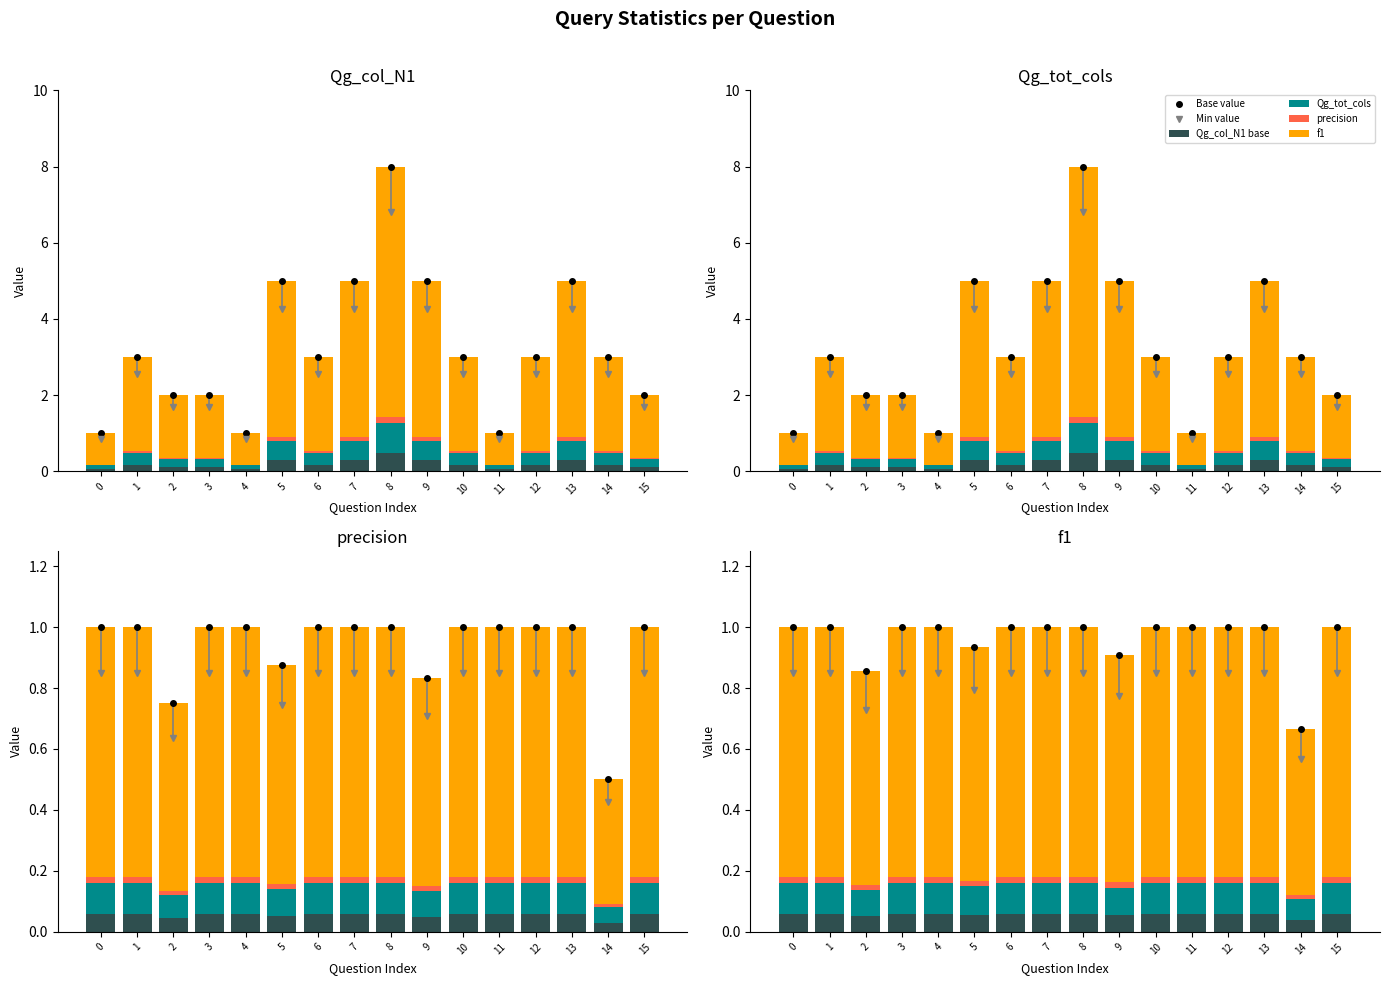

The value of Qg_col_N1 base at 3 is 0.1. True or false?

True